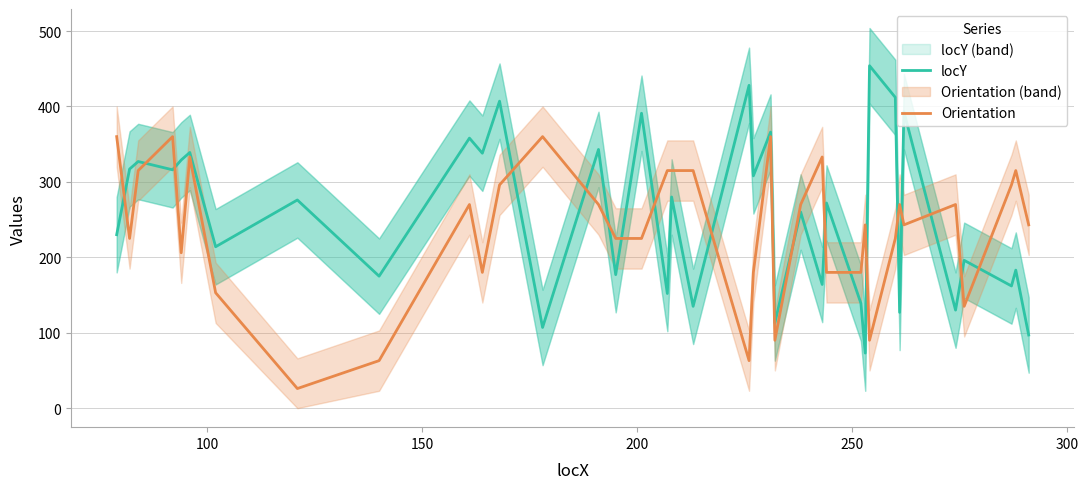

What is the highest value of the Orientation series?

360